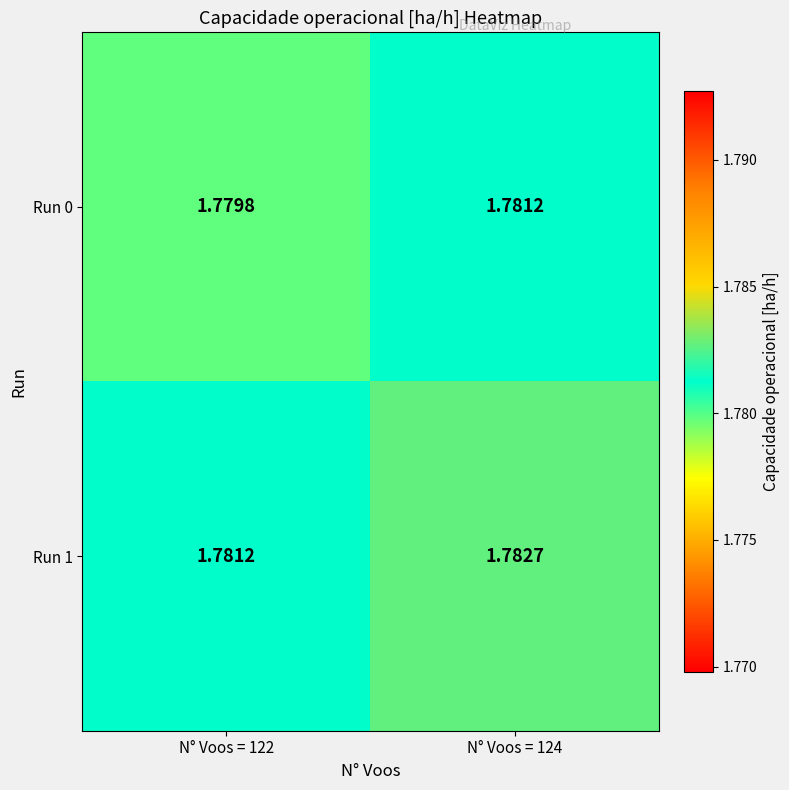

What is the total value across all series at N° Voos = 122?

3.6